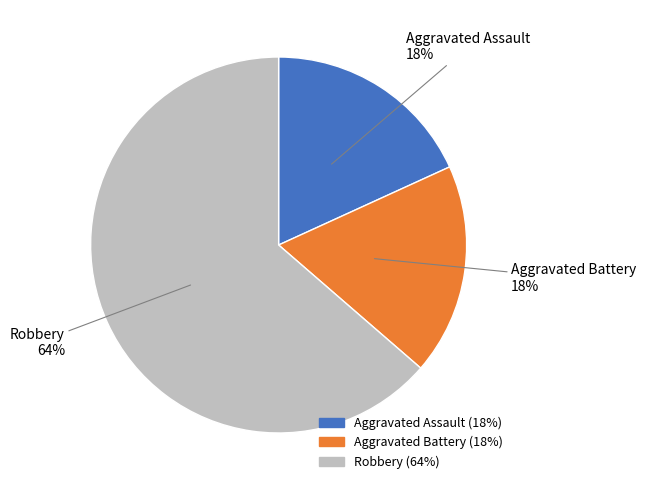

Which has a higher value, Aggravated Battery or Robbery?

Robbery